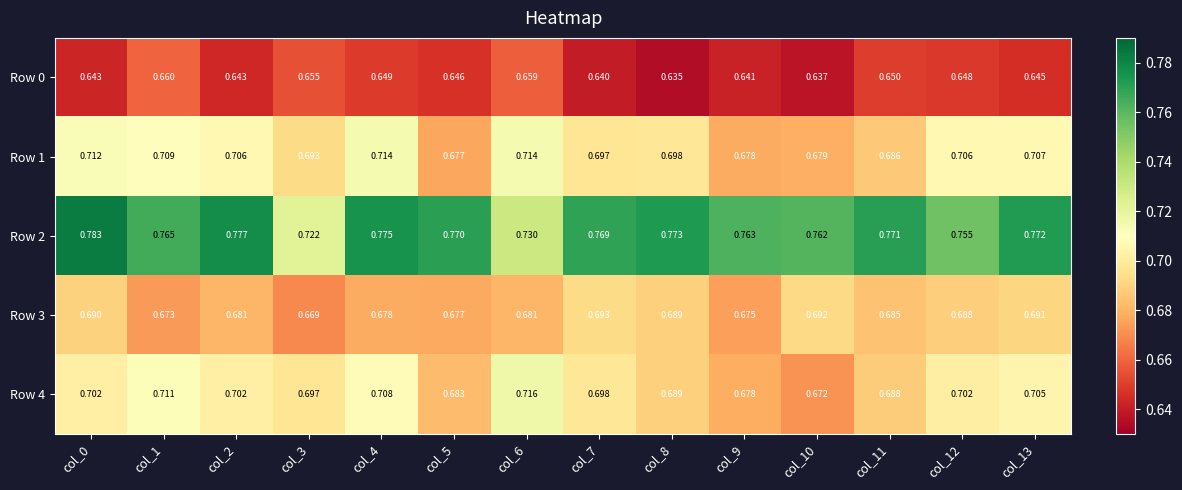

Is the value of Row 0 at col_11 greater than the value of Row 4 at col_2?

No